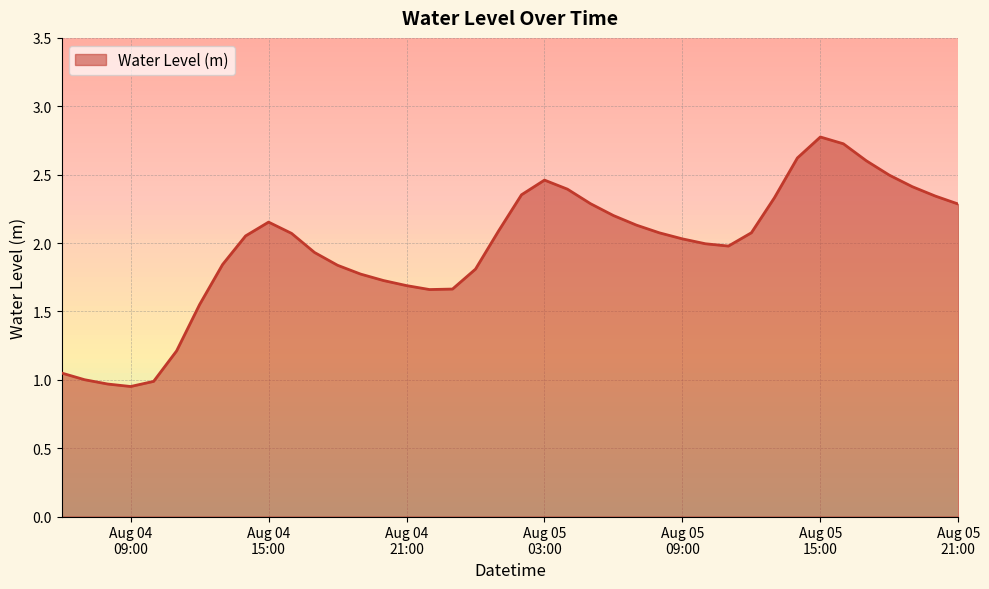

What is the maximum value shown in the chart?

2.8